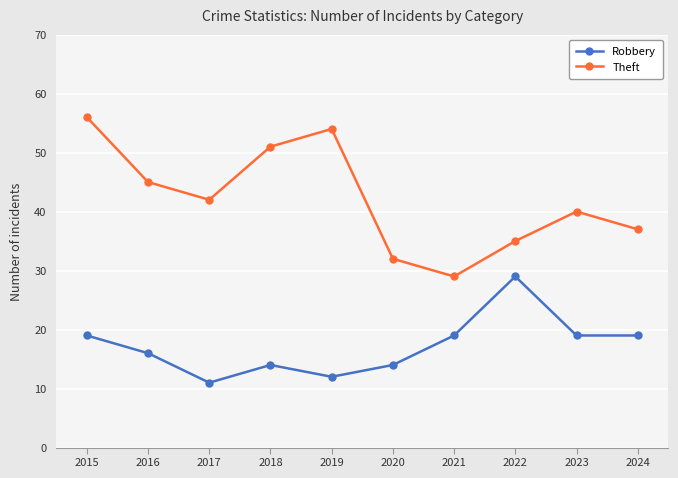

Is the value of Robbery at 2019 greater than the value of Theft at 2024?

No